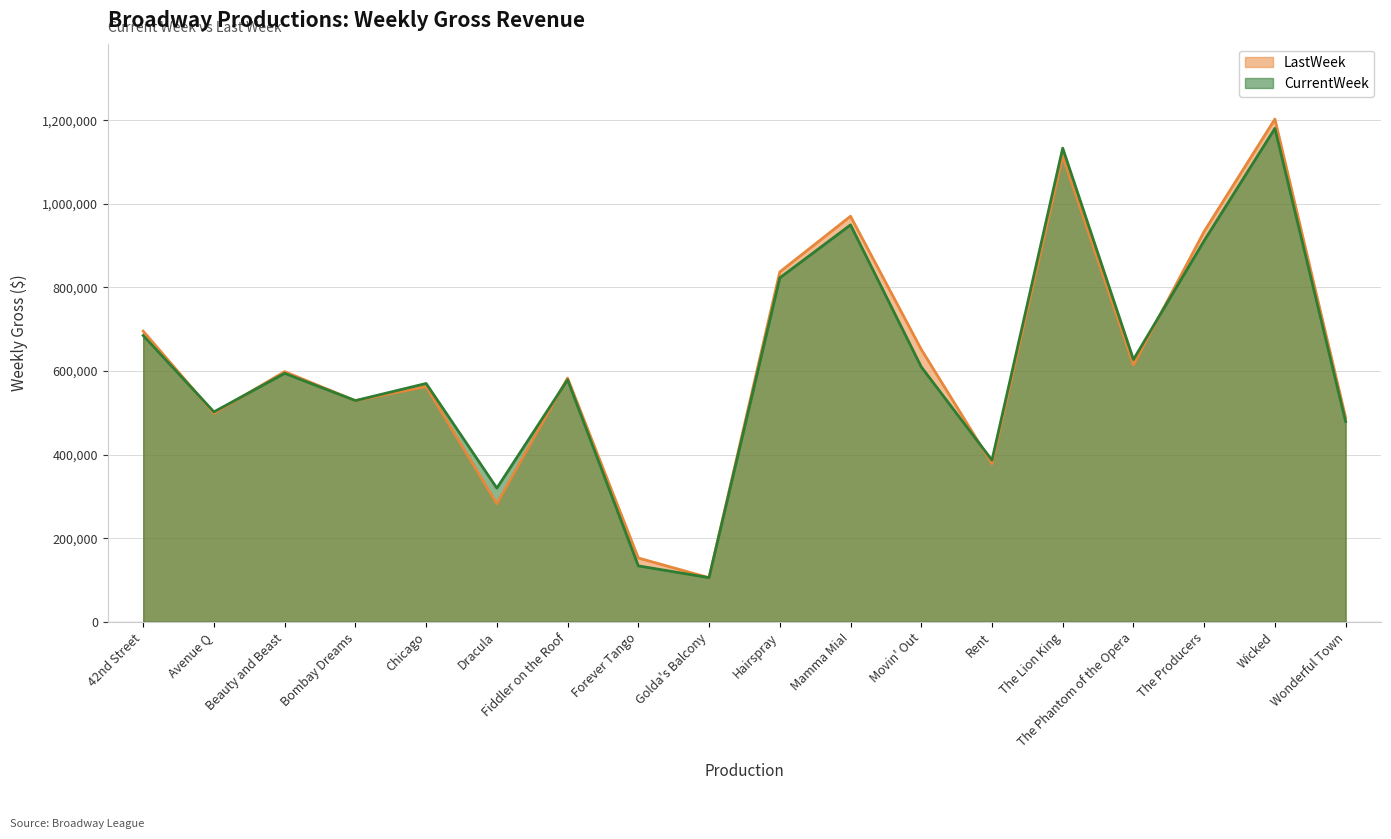

At which category does the chart reach its minimum across all series?

Golda's Balcony